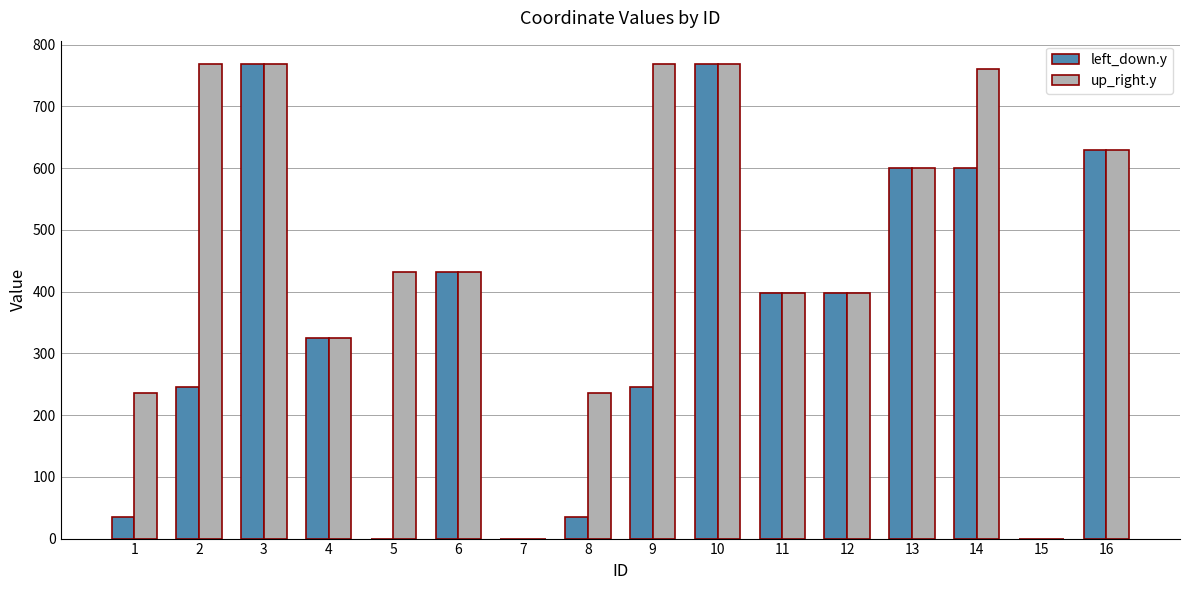

How many groups of bars are there?

16